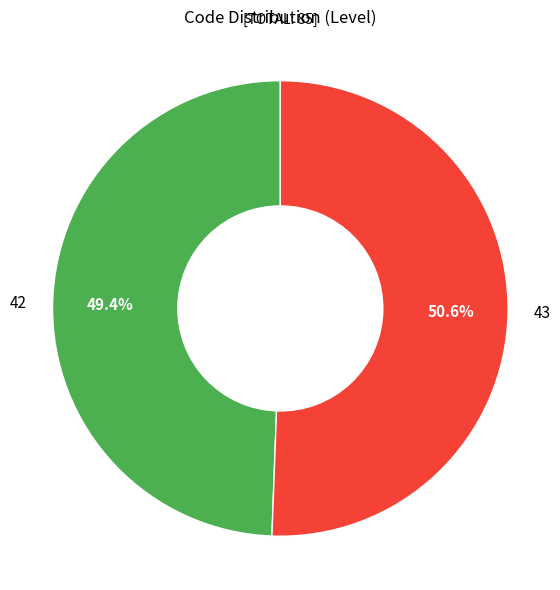

Rank the categories by value from lowest to highest.

42, 43